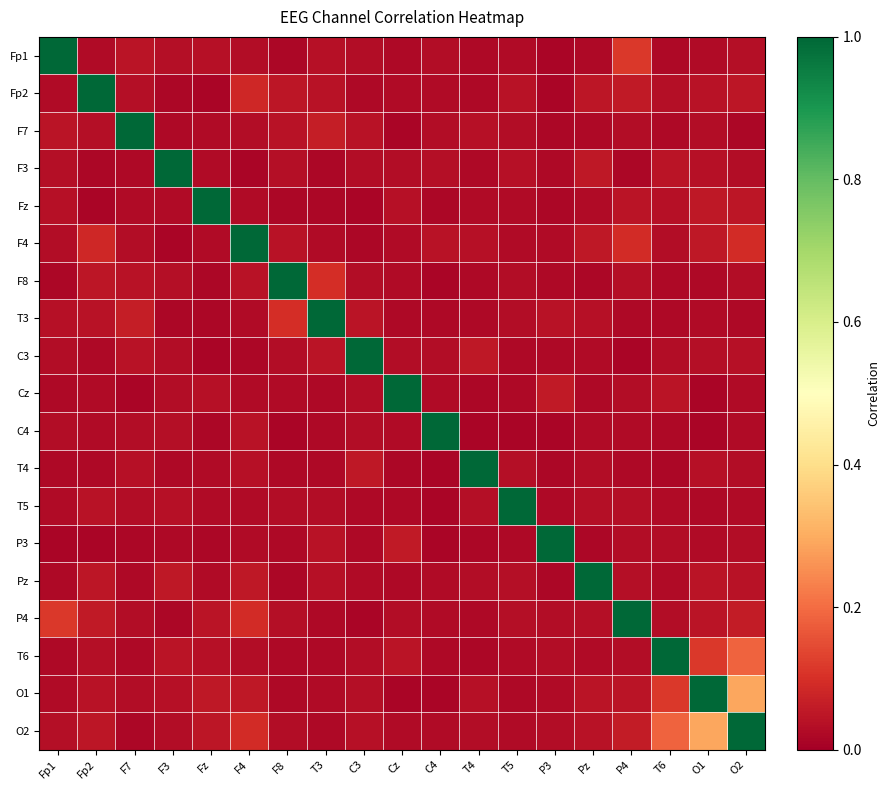

Reading left to right, list all the values displayed in this chart.

Fp1: Fp1=1.0	Fp2=0.0	F7=0.0	F3=0.0	Fz=0.0	F4=0.0	F8=0.0	T3=0.0	C3=0.0	Cz=0.0	C4=0.0	T4=0.0	T5=0.0	P3=0.0	Pz=0.0	P4=0.1	T6=0.0	O1=0.0	O2=0.0
Fp2: Fp1=0.0	Fp2=1.0	F7=0.0	F3=0.0	Fz=0.0	F4=0.1	F8=0.0	T3=0.0	C3=0.0	Cz=0.0	C4=0.0	T4=0.0	T5=0.0	P3=0.0	Pz=0.0	P4=0.1	T6=0.0	O1=0.0	O2=0.0
F7: Fp1=0.0	Fp2=0.0	F7=1.0	F3=0.0	Fz=0.0	F4=0.0	F8=0.0	T3=0.1	C3=0.0	Cz=0.0	C4=0.0	T4=0.0	T5=0.0	P3=0.0	Pz=0.0	P4=0.0	T6=0.0	O1=0.0	O2=0.0
F3: Fp1=0.0	Fp2=0.0	F7=0.0	F3=1.0	Fz=0.0	F4=0.0	F8=0.0	T3=0.0	C3=0.0	Cz=0.0	C4=0.0	T4=0.0	T5=0.0	P3=0.0	Pz=0.1	P4=0.0	T6=0.0	O1=0.0	O2=0.0
Fz: Fp1=0.0	Fp2=0.0	F7=0.0	F3=0.0	Fz=1.0	F4=0.0	F8=0.0	T3=0.0	C3=0.0	Cz=0.0	C4=0.0	T4=0.0	T5=0.0	P3=0.0	Pz=0.0	P4=0.0	T6=0.0	O1=0.1	O2=0.0
F4: Fp1=0.0	Fp2=0.1	F7=0.0	F3=0.0	Fz=0.0	F4=1.0	F8=0.0	T3=0.0	C3=0.0	Cz=0.0	C4=0.0	T4=0.0	T5=0.0	P3=0.0	Pz=0.1	P4=0.1	T6=0.0	O1=0.1	O2=0.1
F8: Fp1=0.0	Fp2=0.0	F7=0.0	F3=0.0	Fz=0.0	F4=0.0	F8=1.0	T3=0.1	C3=0.0	Cz=0.0	C4=0.0	T4=0.0	T5=0.0	P3=0.0	Pz=0.0	P4=0.0	T6=0.0	O1=0.0	O2=0.0
T3: Fp1=0.0	Fp2=0.0	F7=0.1	F3=0.0	Fz=0.0	F4=0.0	F8=0.1	T3=1.0	C3=0.0	Cz=0.0	C4=0.0	T4=0.0	T5=0.0	P3=0.0	Pz=0.0	P4=0.0	T6=0.0	O1=0.0	O2=0.0
C3: Fp1=0.0	Fp2=0.0	F7=0.0	F3=0.0	Fz=0.0	F4=0.0	F8=0.0	T3=0.0	C3=1.0	Cz=0.0	C4=0.0	T4=0.1	T5=0.0	P3=0.0	Pz=0.0	P4=0.0	T6=0.0	O1=0.0	O2=0.0
Cz: Fp1=0.0	Fp2=0.0	F7=0.0	F3=0.0	Fz=0.0	F4=0.0	F8=0.0	T3=0.0	C3=0.0	Cz=1.0	C4=0.0	T4=0.0	T5=0.0	P3=0.1	Pz=0.0	P4=0.0	T6=0.0	O1=0.0	O2=0.0
C4: Fp1=0.0	Fp2=0.0	F7=0.0	F3=0.0	Fz=0.0	F4=0.0	F8=0.0	T3=0.0	C3=0.0	Cz=0.0	C4=1.0	T4=0.0	T5=0.0	P3=0.0	Pz=0.0	P4=0.0	T6=0.0	O1=0.0	O2=0.0
T4: Fp1=0.0	Fp2=0.0	F7=0.0	F3=0.0	Fz=0.0	F4=0.0	F8=0.0	T3=0.0	C3=0.1	Cz=0.0	C4=0.0	T4=1.0	T5=0.0	P3=0.0	Pz=0.0	P4=0.0	T6=0.0	O1=0.0	O2=0.0
T5: Fp1=0.0	Fp2=0.0	F7=0.0	F3=0.0	Fz=0.0	F4=0.0	F8=0.0	T3=0.0	C3=0.0	Cz=0.0	C4=0.0	T4=0.0	T5=1.0	P3=0.0	Pz=0.0	P4=0.0	T6=0.0	O1=0.0	O2=0.0
P3: Fp1=0.0	Fp2=0.0	F7=0.0	F3=0.0	Fz=0.0	F4=0.0	F8=0.0	T3=0.0	C3=0.0	Cz=0.1	C4=0.0	T4=0.0	T5=0.0	P3=1.0	Pz=0.0	P4=0.0	T6=0.0	O1=0.0	O2=0.0
Pz: Fp1=0.0	Fp2=0.0	F7=0.0	F3=0.1	Fz=0.0	F4=0.1	F8=0.0	T3=0.0	C3=0.0	Cz=0.0	C4=0.0	T4=0.0	T5=0.0	P3=0.0	Pz=1.0	P4=0.0	T6=0.0	O1=0.0	O2=0.0
P4: Fp1=0.1	Fp2=0.1	F7=0.0	F3=0.0	Fz=0.0	F4=0.1	F8=0.0	T3=0.0	C3=0.0	Cz=0.0	C4=0.0	T4=0.0	T5=0.0	P3=0.0	Pz=0.0	P4=1.0	T6=0.0	O1=0.0	O2=0.1
T6: Fp1=0.0	Fp2=0.0	F7=0.0	F3=0.0	Fz=0.0	F4=0.0	F8=0.0	T3=0.0	C3=0.0	Cz=0.0	C4=0.0	T4=0.0	T5=0.0	P3=0.0	Pz=0.0	P4=0.0	T6=1.0	O1=0.1	O2=0.2
O1: Fp1=0.0	Fp2=0.0	F7=0.0	F3=0.0	Fz=0.1	F4=0.1	F8=0.0	T3=0.0	C3=0.0	Cz=0.0	C4=0.0	T4=0.0	T5=0.0	P3=0.0	Pz=0.0	P4=0.0	T6=0.1	O1=1.0	O2=0.3
O2: Fp1=0.0	Fp2=0.0	F7=0.0	F3=0.0	Fz=0.0	F4=0.1	F8=0.0	T3=0.0	C3=0.0	Cz=0.0	C4=0.0	T4=0.0	T5=0.0	P3=0.0	Pz=0.0	P4=0.1	T6=0.2	O1=0.3	O2=1.0